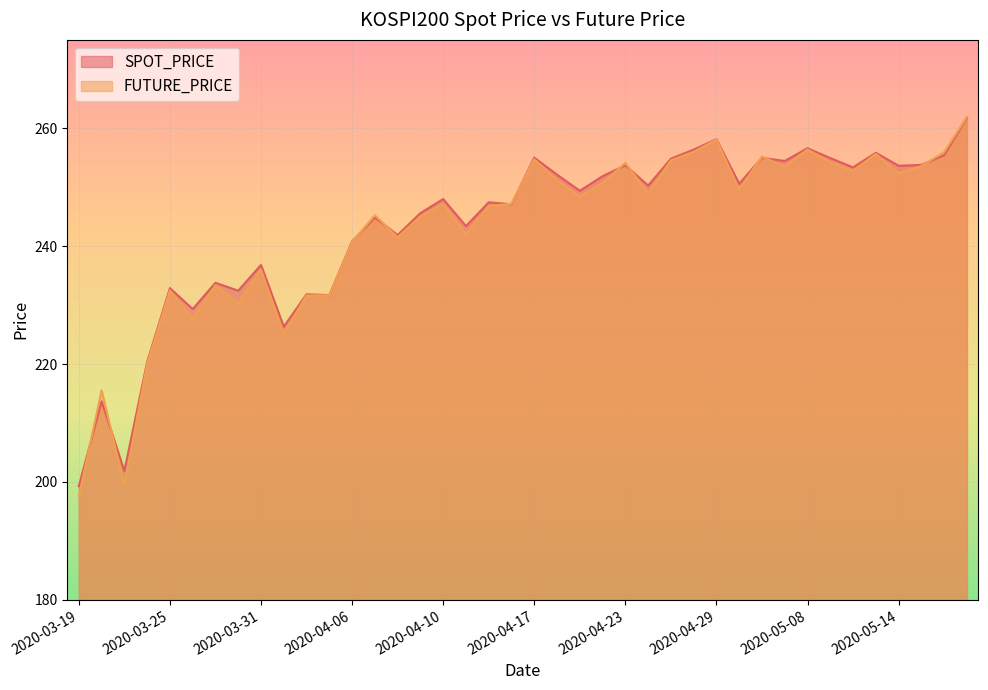

What is the difference between the maximum and second lowest values in the SPOT_PRICE series?

59.9